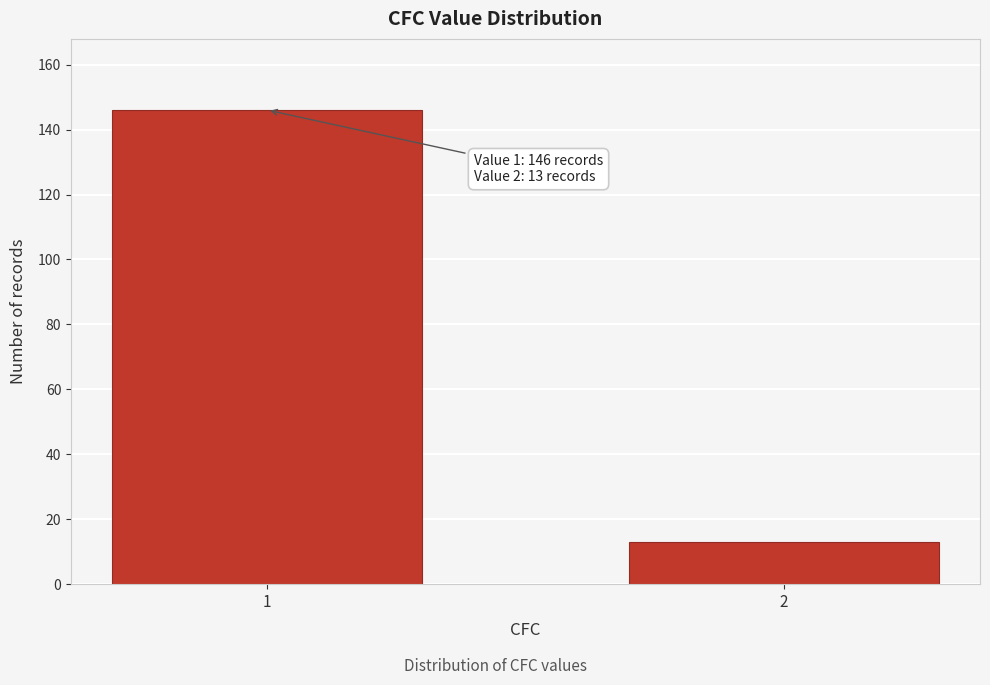

Reading right to left, transcribe all the data shown in this chart.

13	146